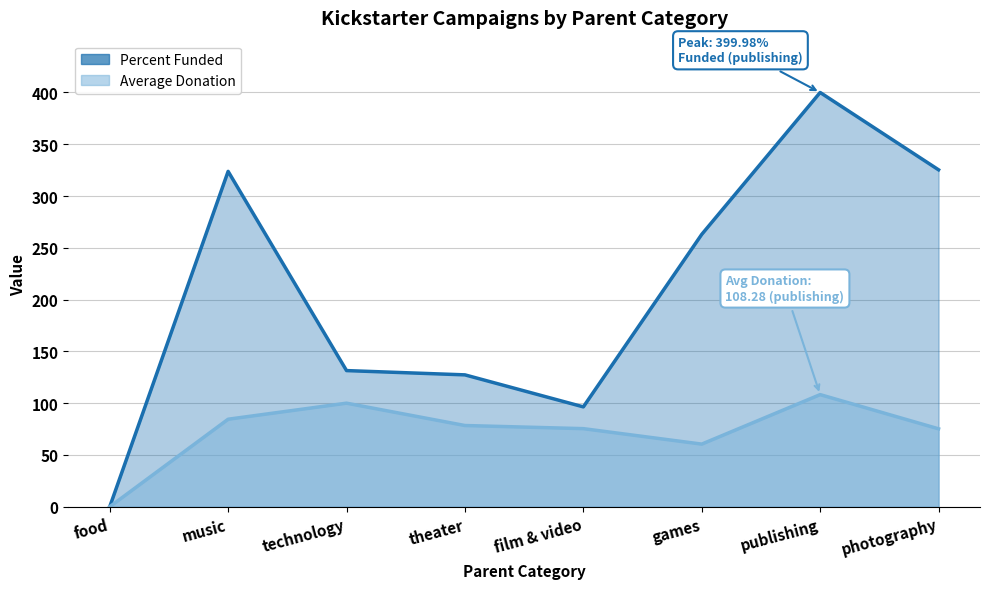

What is the label of the 1st point from the right?

photography